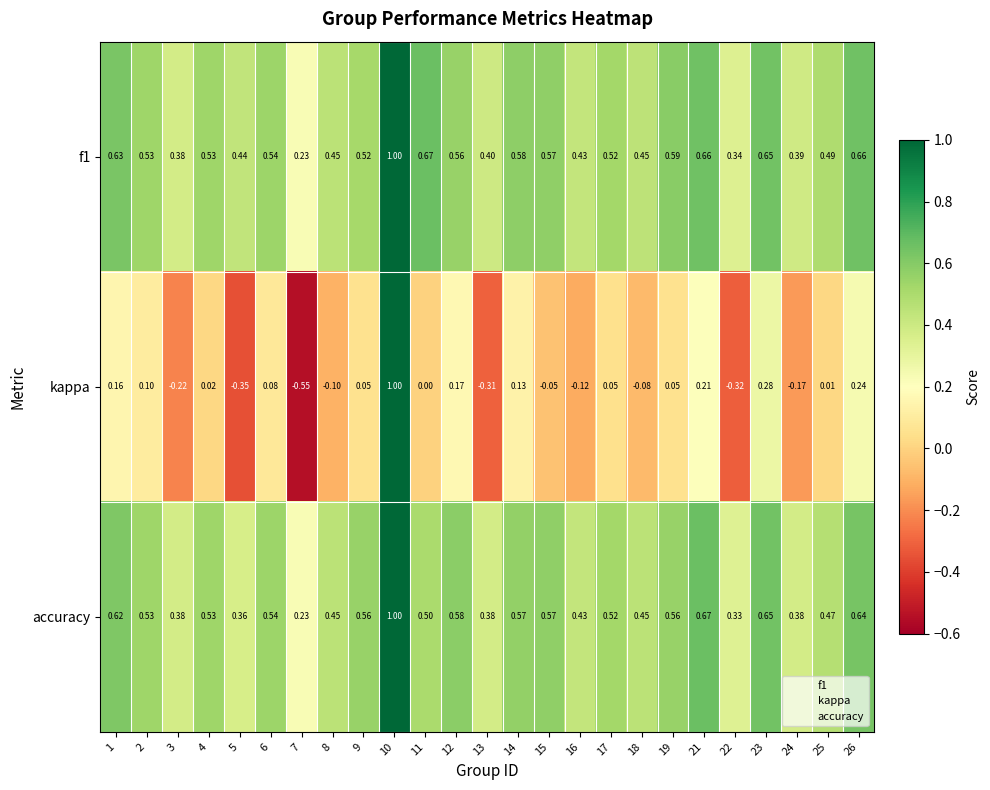

Which series changed the most between 1 and 22?

kappa